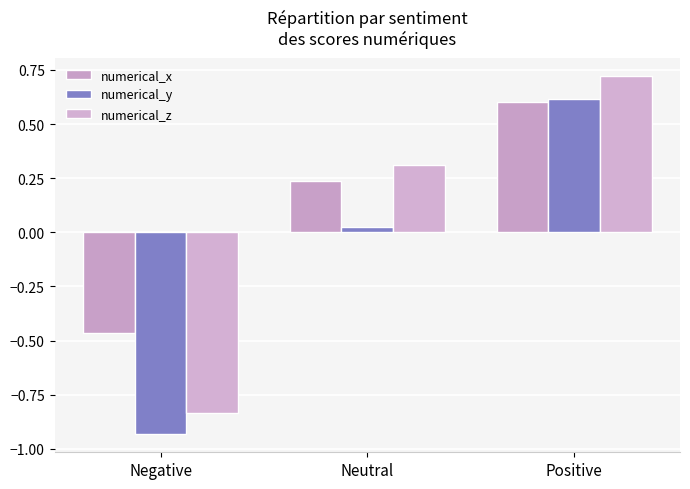

What is the smallest value displayed?

-0.9